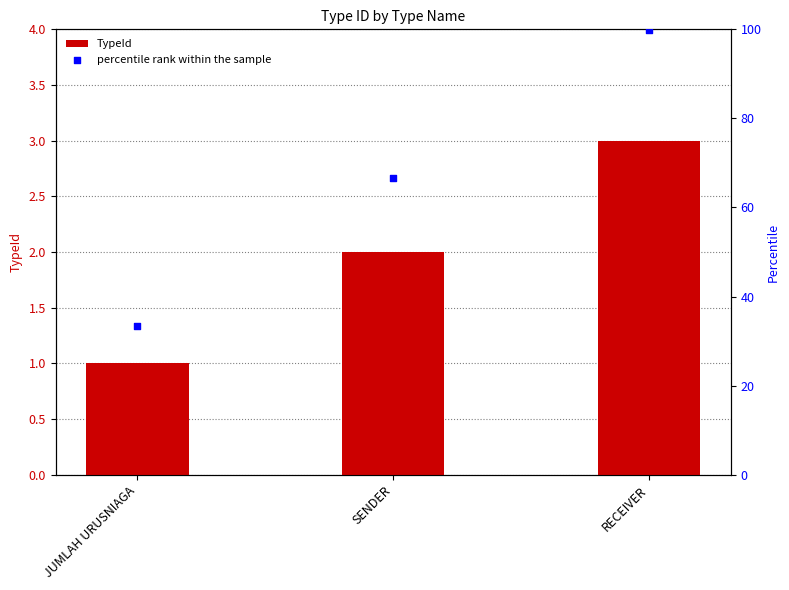

Which series has the largest total across all categories?

percentile rank within the sample